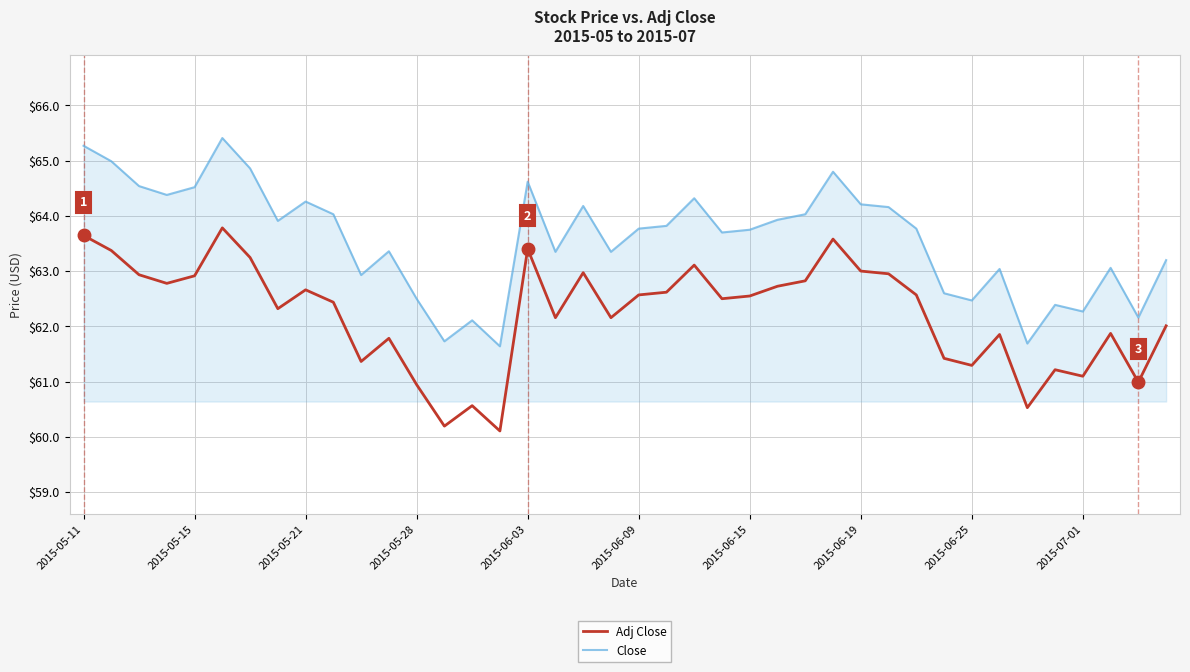

True or false: Adj Close and Close cross at least once.

False